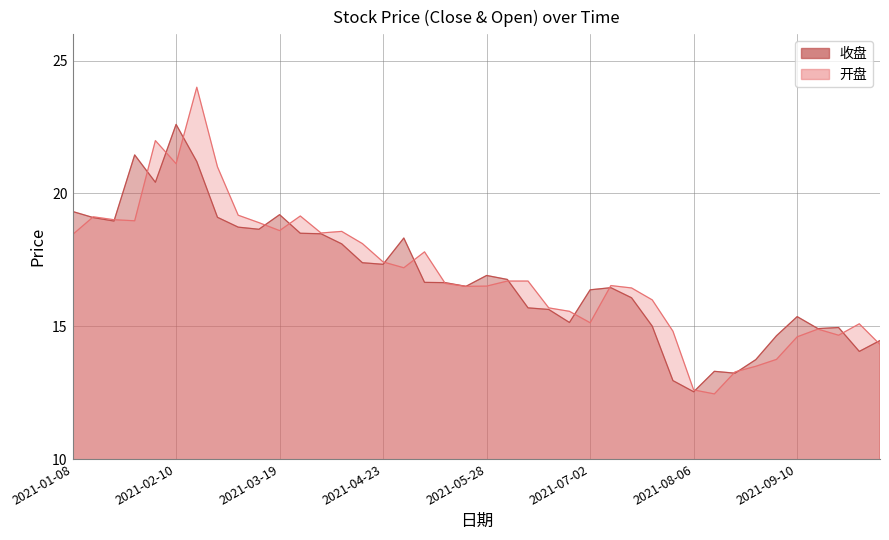

Which series has the largest total across all categories?

开盘